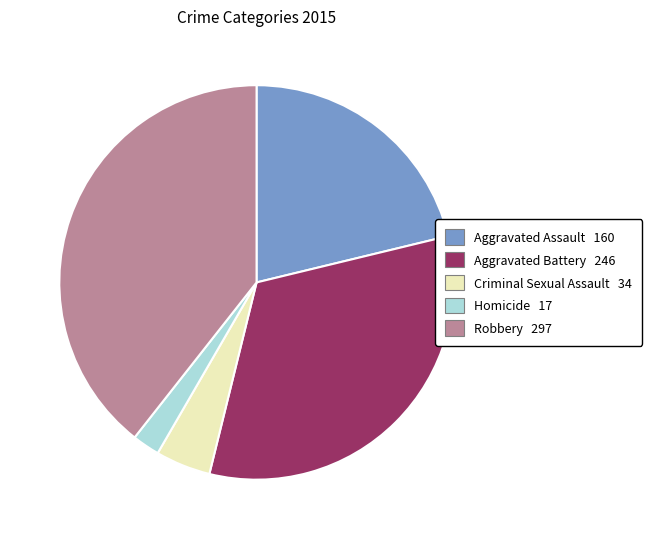

Combined, do Aggravated Battery and Aggravated Assault account for over 50%?

Yes